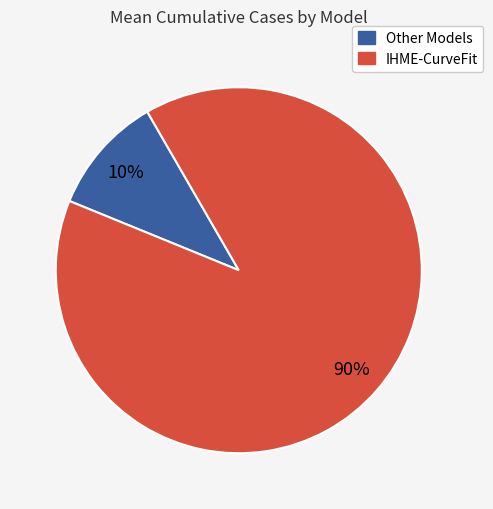

Is there any slice that represents more than half of the pie?

Yes